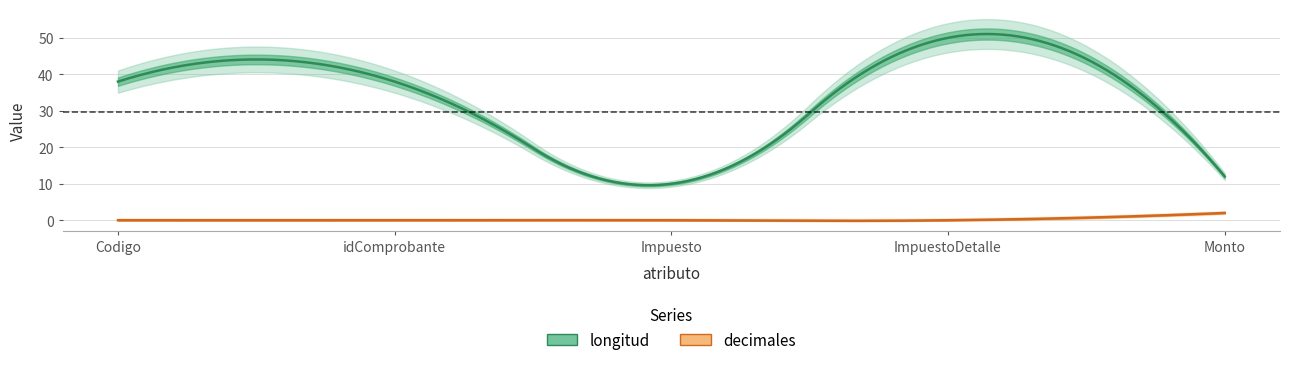

List the series in order of their overall mean, lowest first.

decimales, longitud